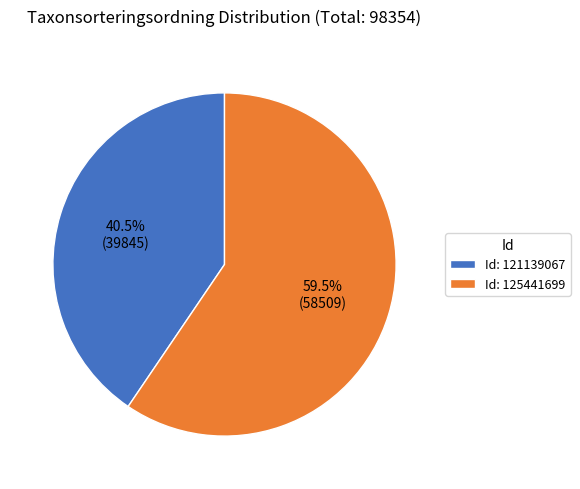

What percentage do Id: 121139067 and Id: 125441699 together represent?

100.0%